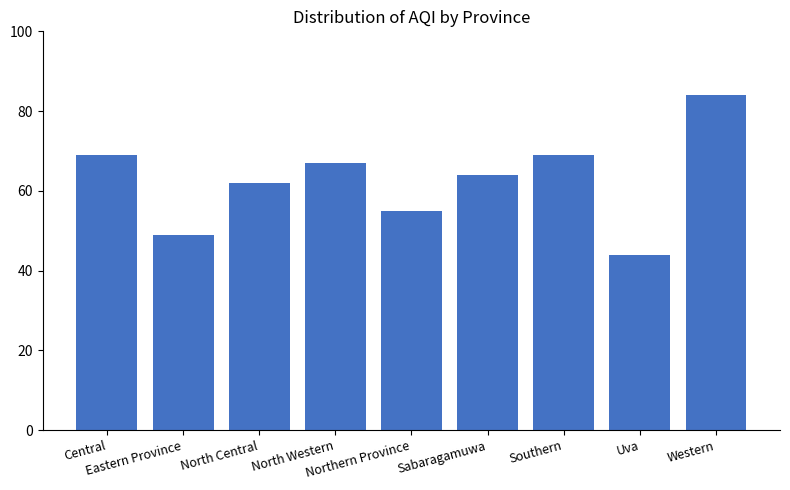

Does the chart contain stacked bars?

No